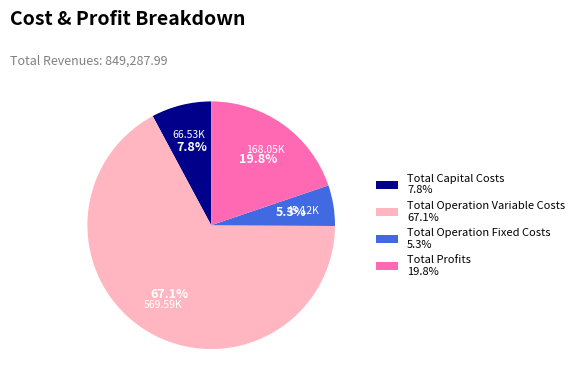

To the nearest percent, what percentage of the pie is Total Operation Variable Costs?

67%